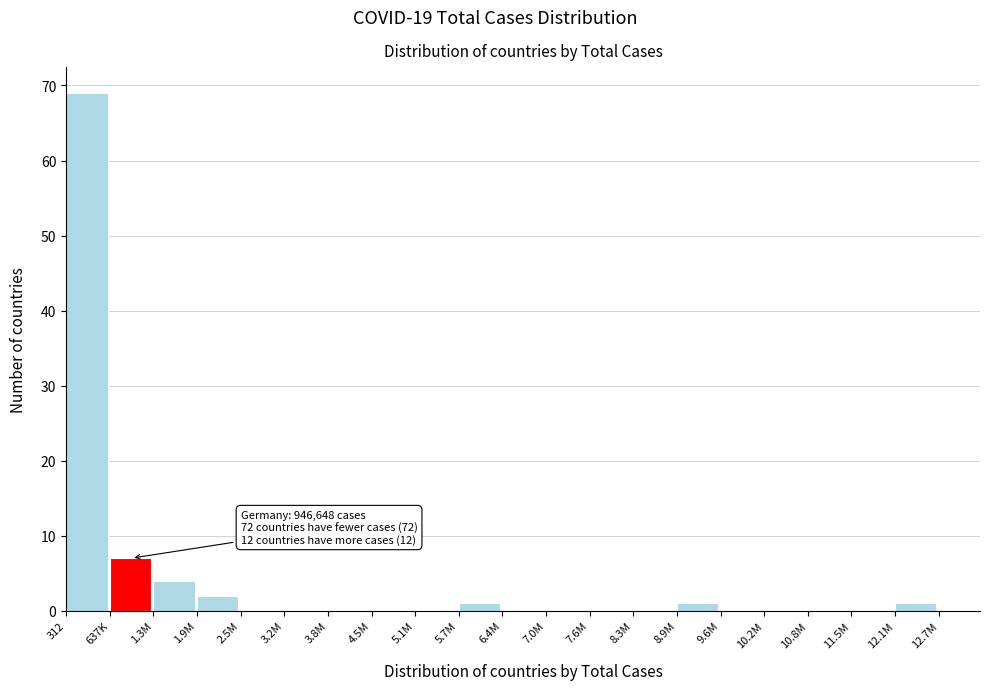

Reading left to right, extract all data points from this chart.

312=69	637K=7	1.3M=4	1.9M=2	2.5M=0	3.2M=0	3.8M=0	4.5M=0	5.1M=0	5.7M=1	6.4M=0	7.0M=0	7.6M=0	8.3M=0	8.9M=1	9.6M=0	10.2M=0	10.8M=0	11.5M=0	12.1M=1